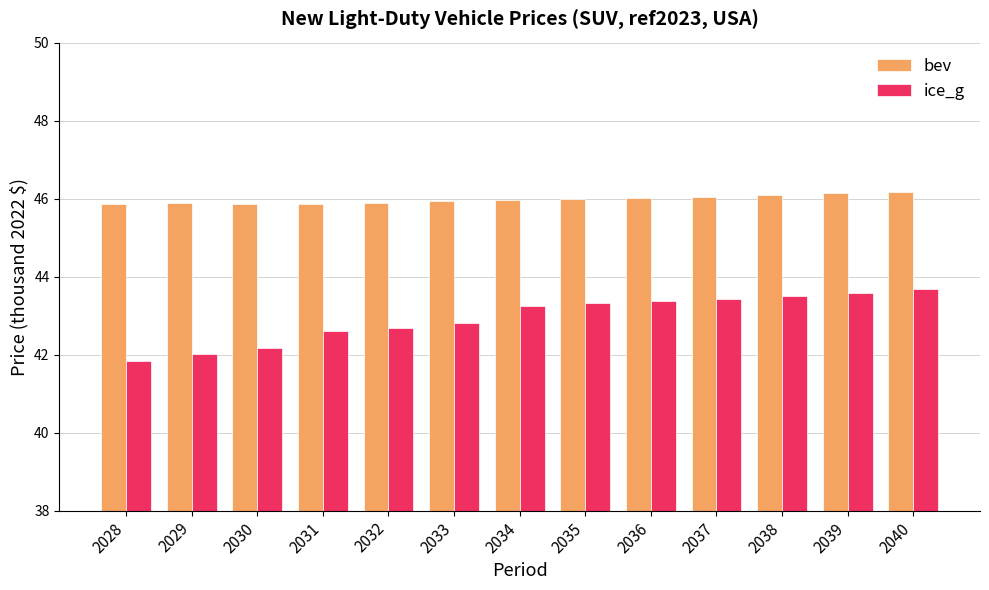

What is the difference between the highest and lowest values at 2034?

2.7